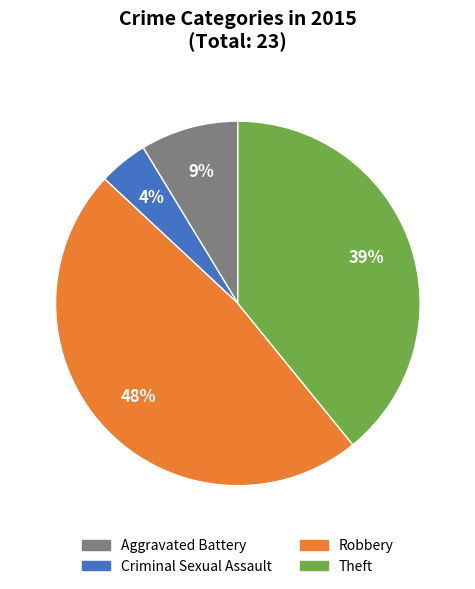

What is the largest slice in the pie chart?

Robbery